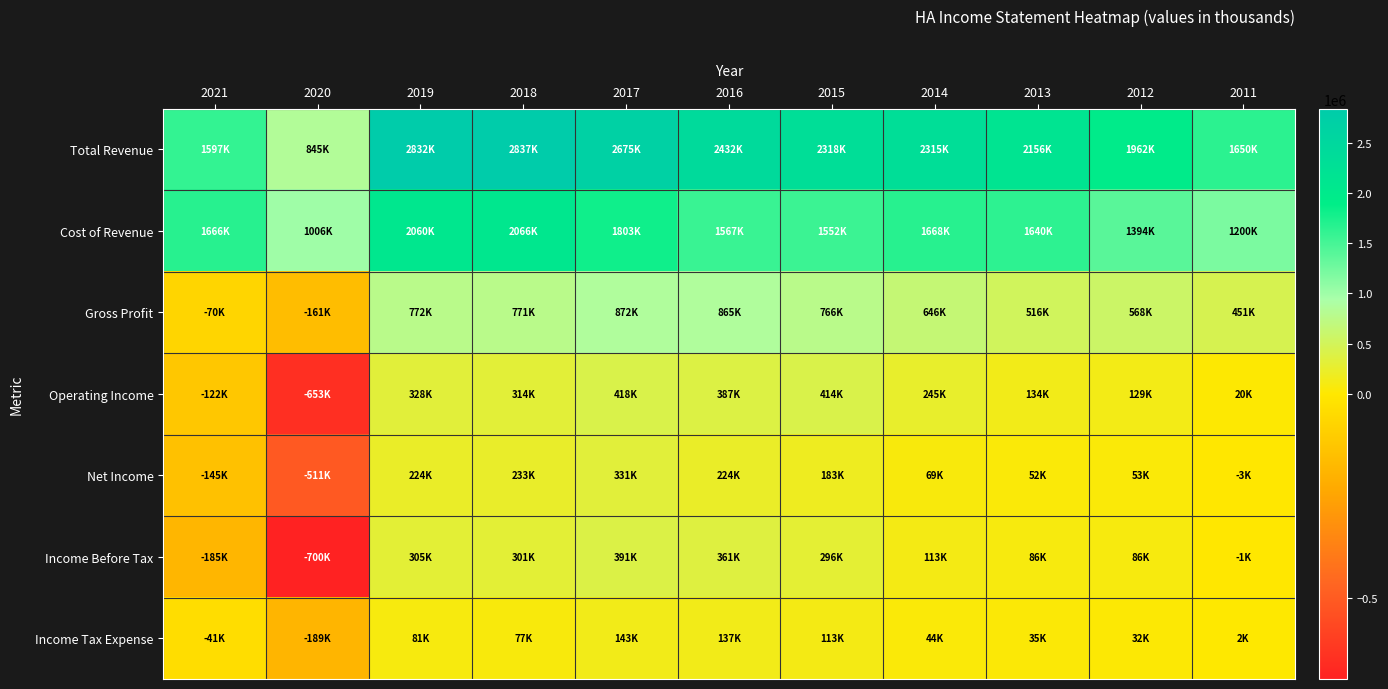

Which series has the largest total across all categories?

Total Revenue